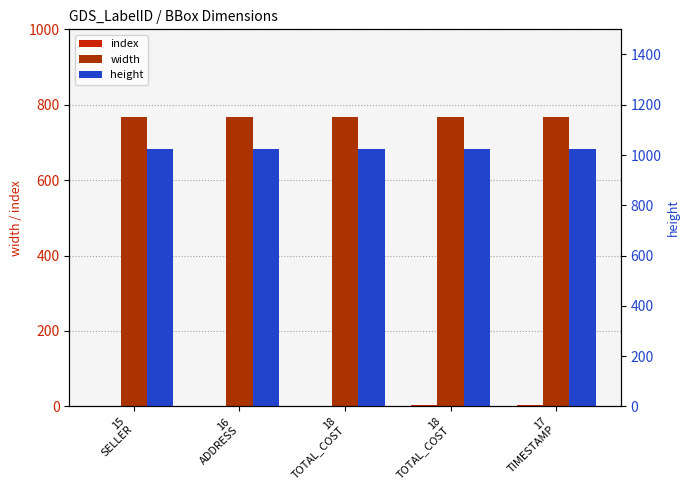

Where is index nearest to the value 2?

18
TOTAL_COST